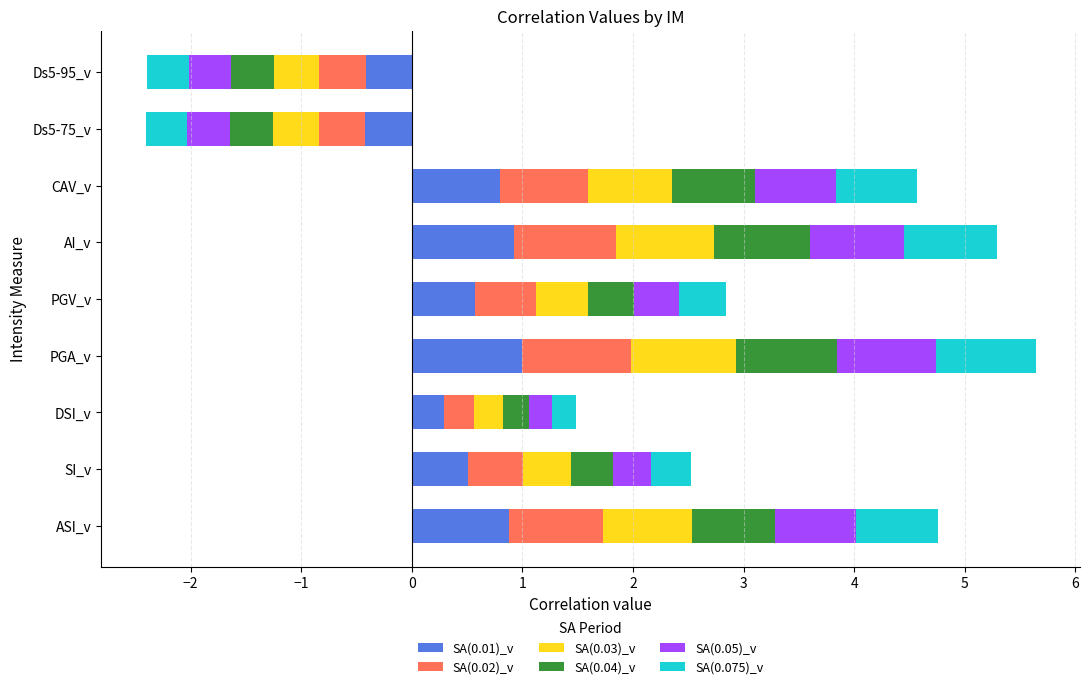

Read the SA(0.05)_v value at PGV_v.

0.4